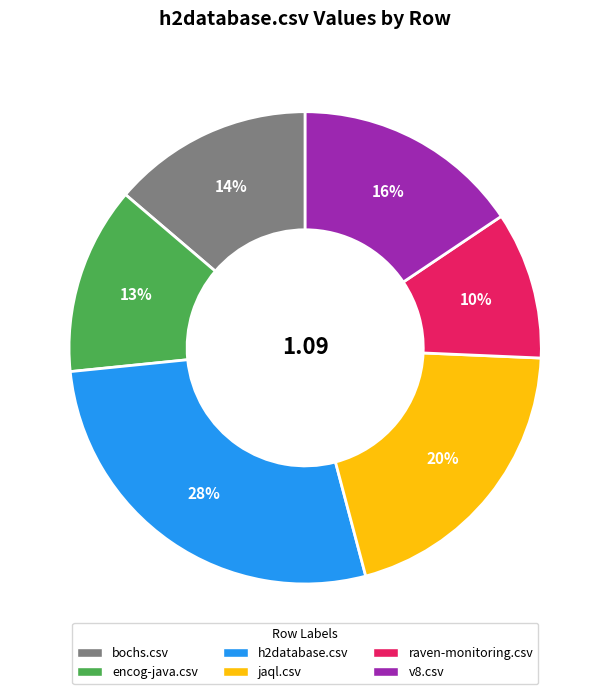

How many slices are in this pie chart?

6